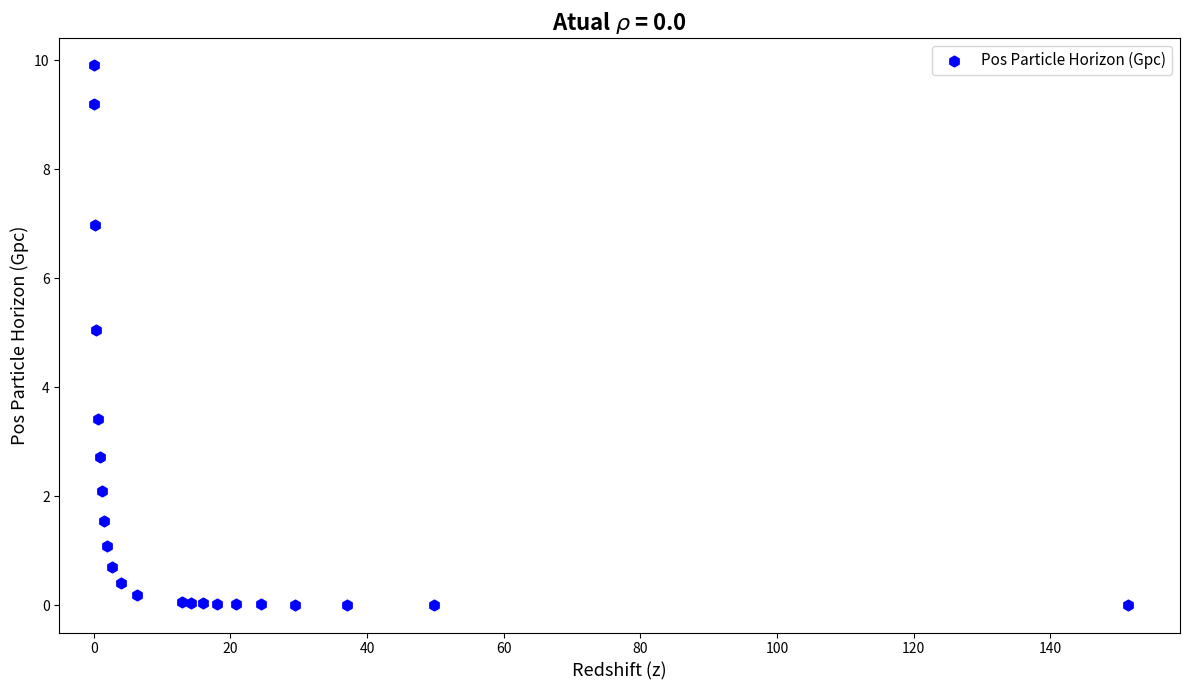

What Y value in the scatter plot is closest to 4?

3.4